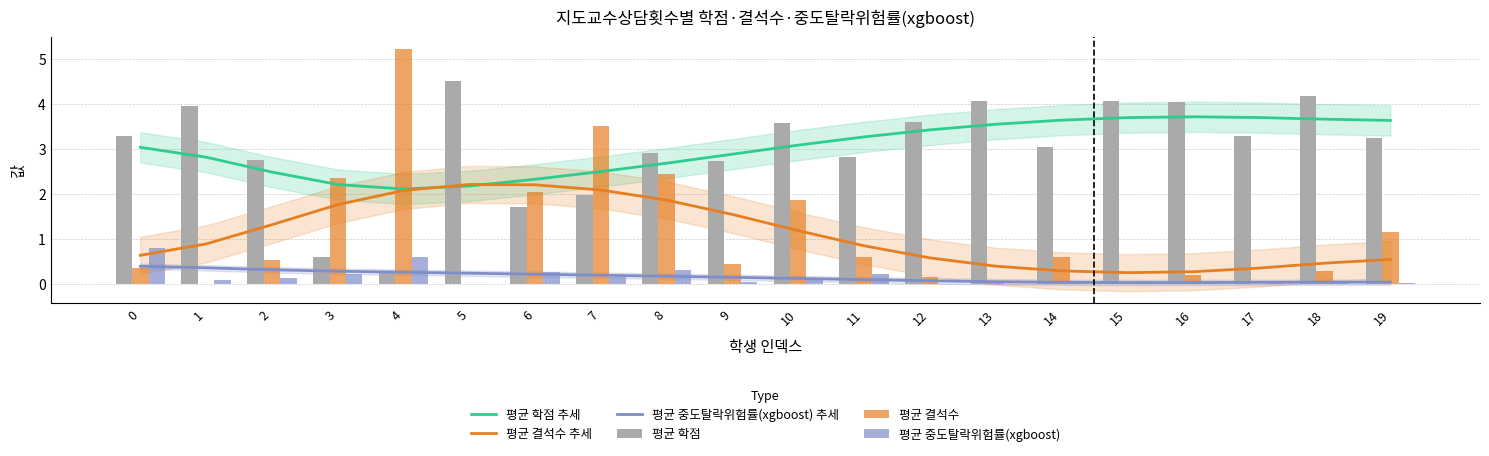

What is the average value of the 평균 중도탈락위험률(xgboost) series?

0.2